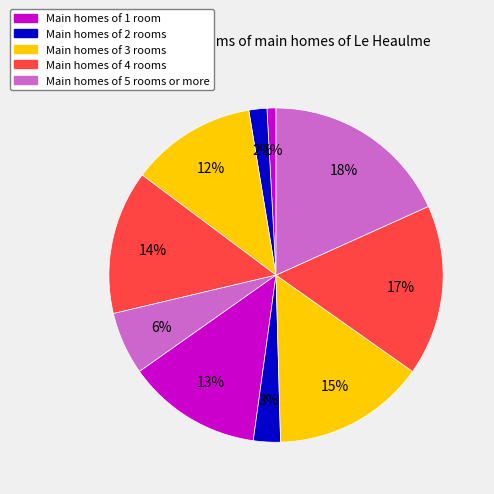

To the nearest percent, what is the average slice percentage?

10%